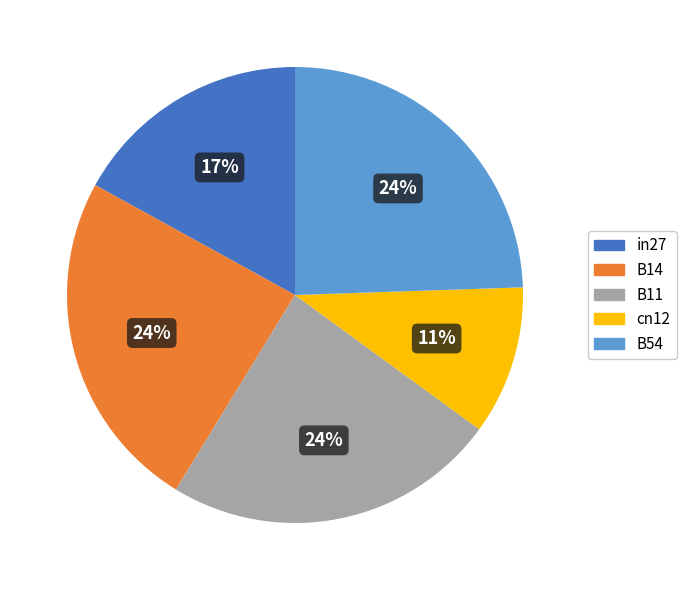

To the nearest percent, what portion does B11 represent?

24%